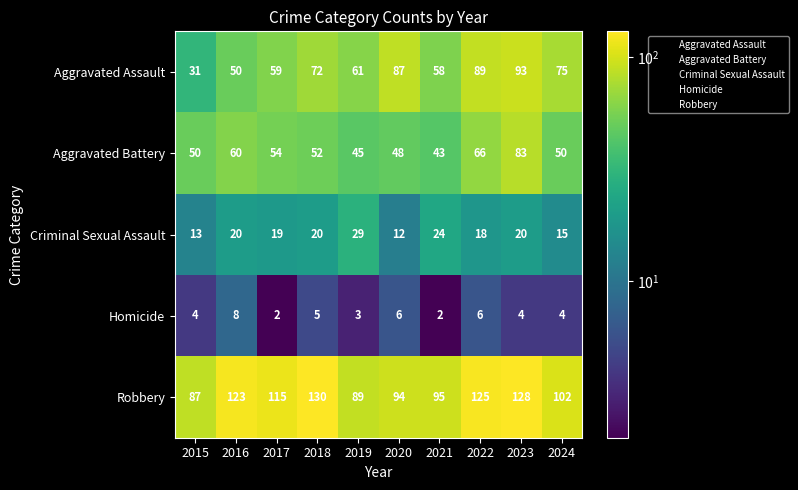

At which category is the sum across all series the highest?

2023